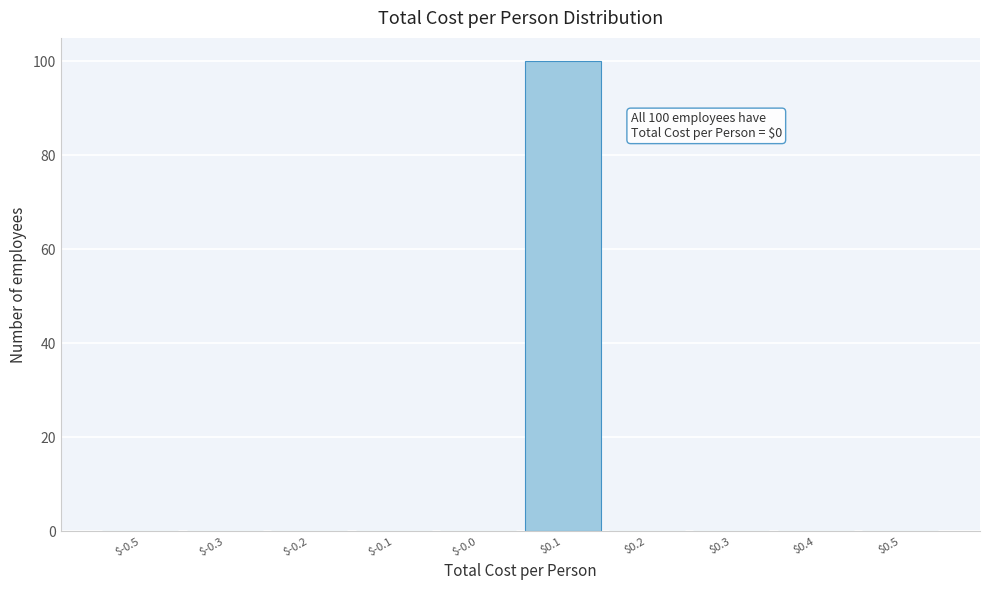

What is the sum of all values?

100